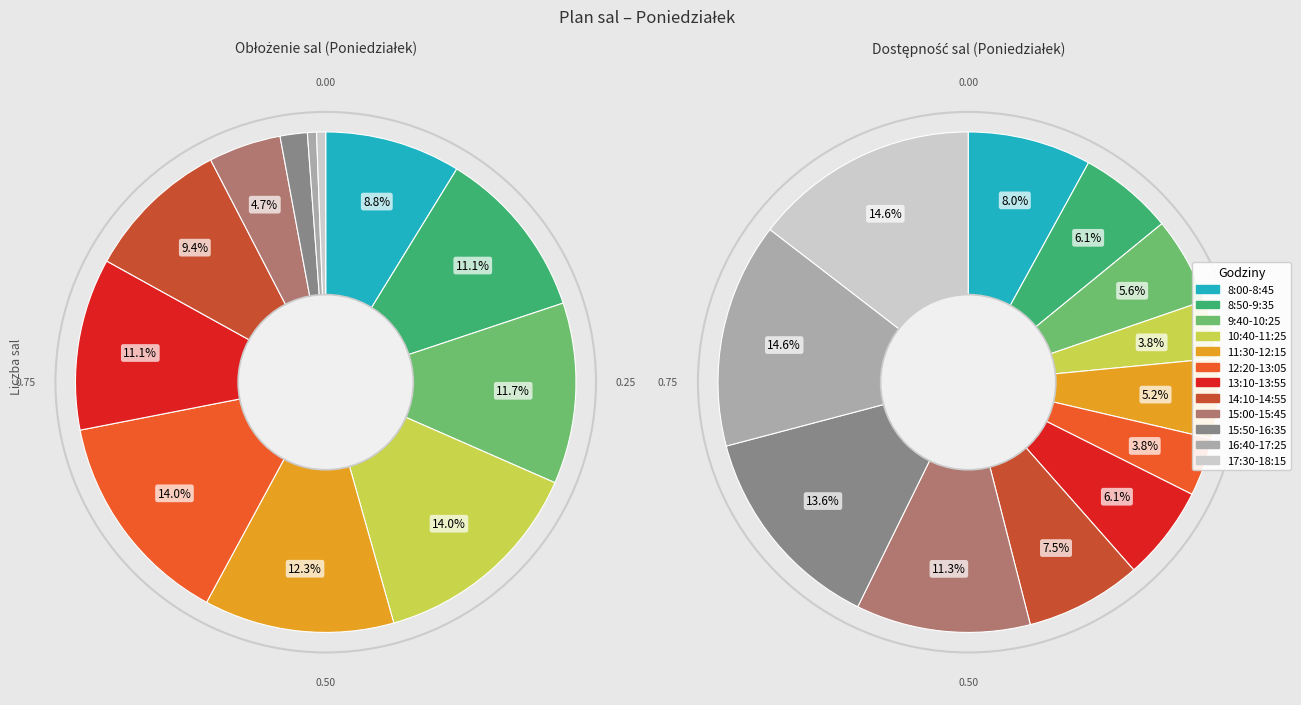

To the nearest percent, what portion does 8:50-9:35 represent?

6%